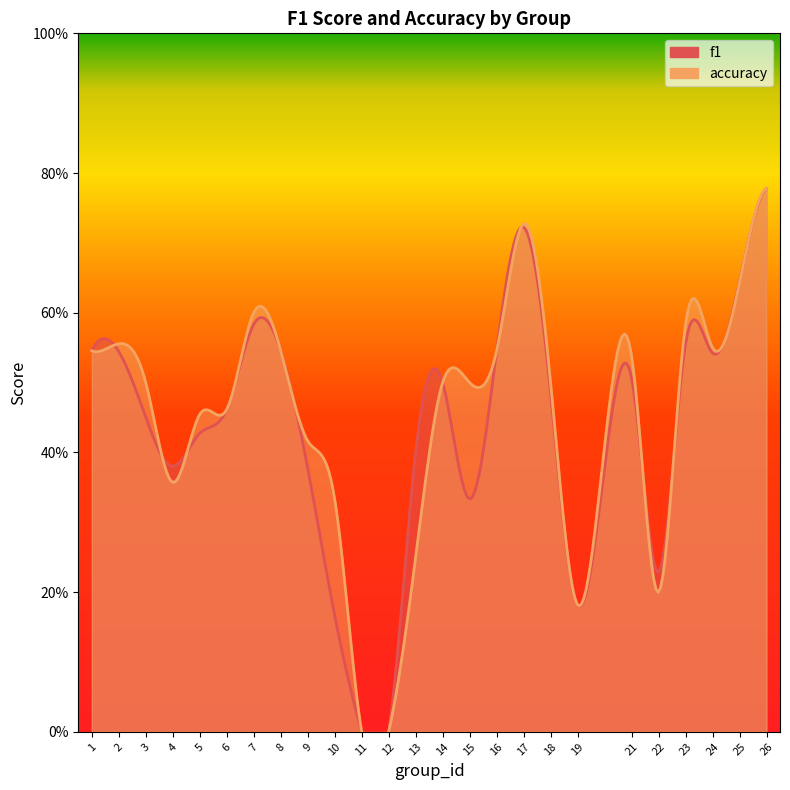

In accuracy, how many points are higher than both neighbors (excluding endpoints)?

5